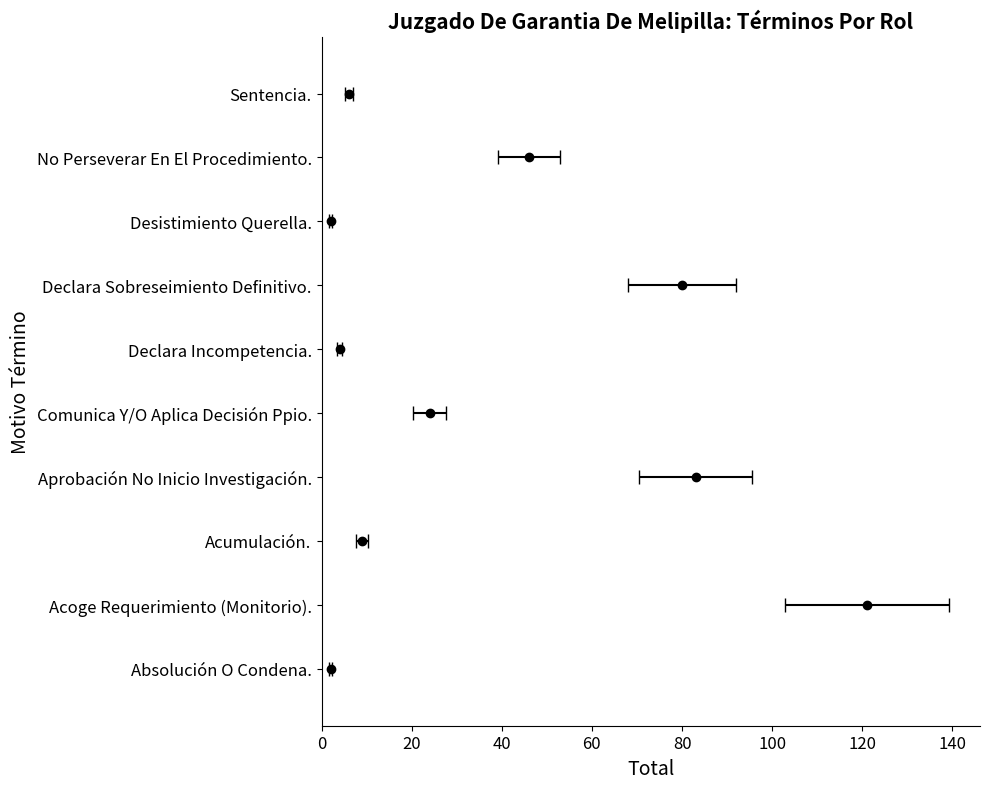

Is it true that the value at Acoge Requerimiento (Monitorio). is 69?

False